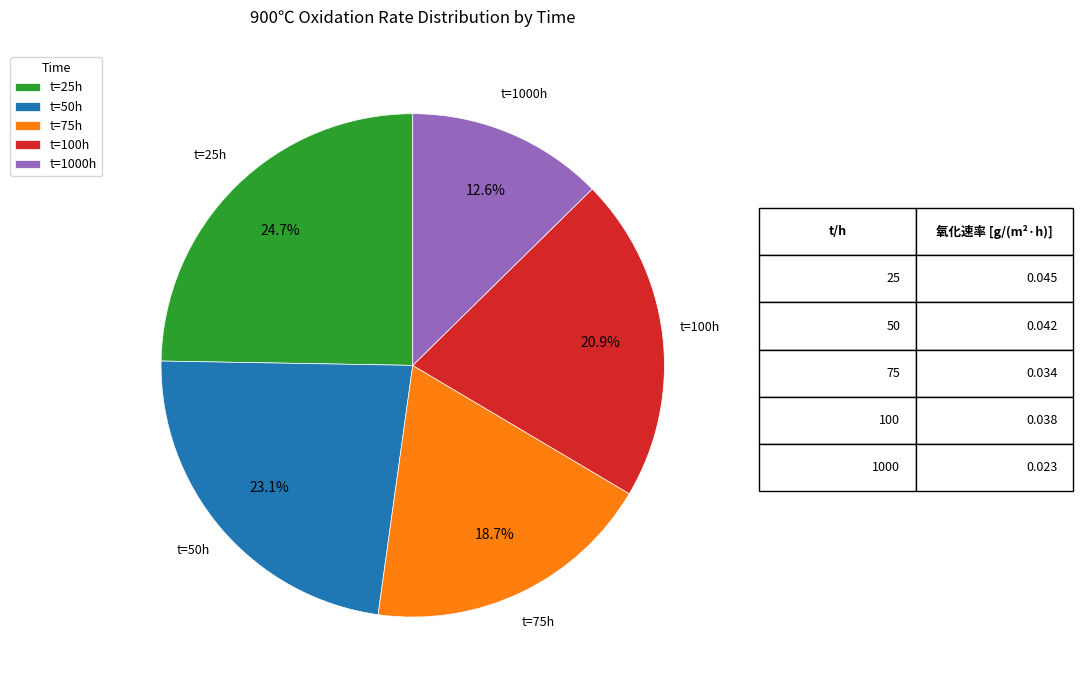

Which slice is the smallest?

t=1000h